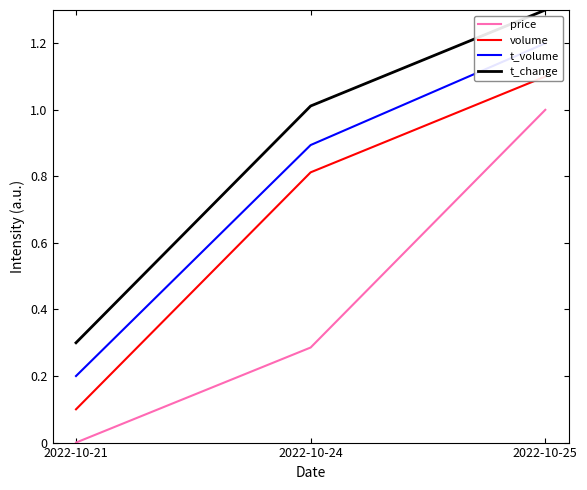

Rank the series at 2022-10-24 from lowest to highest value.

price, volume, t_volume, t_change